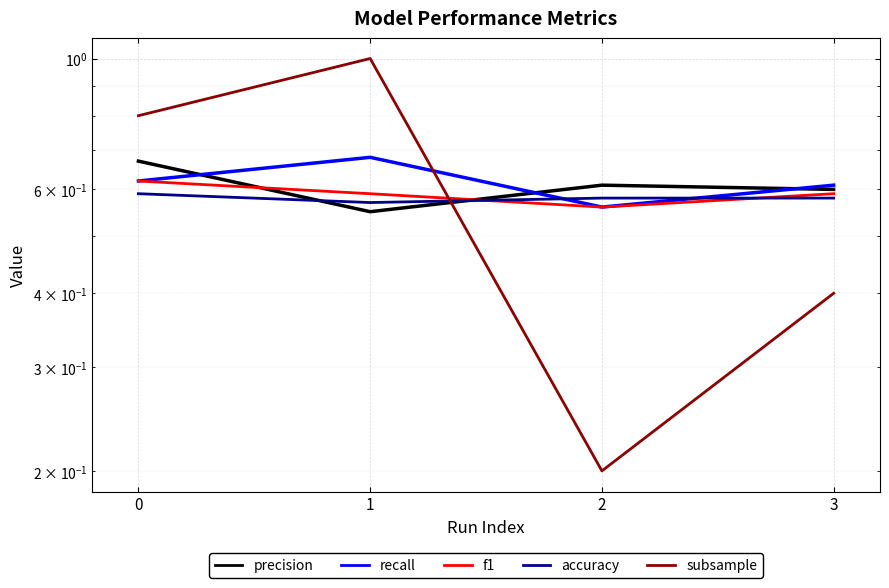

True or false: f1 has a value of 1.1 at 3.

False